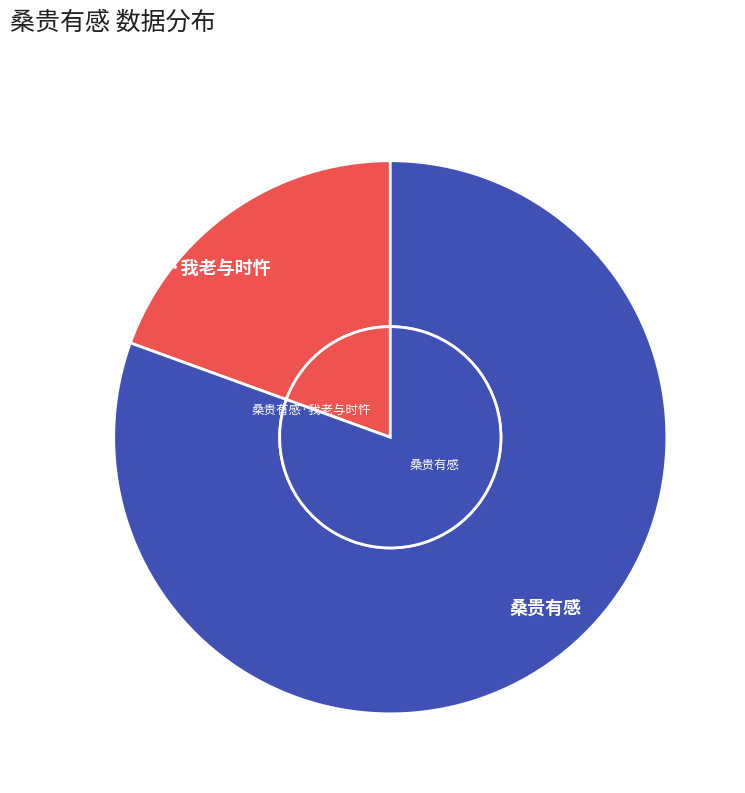

Which has a higher value, 桑贵有感·我老与时忤 or 桑贵有感?

桑贵有感